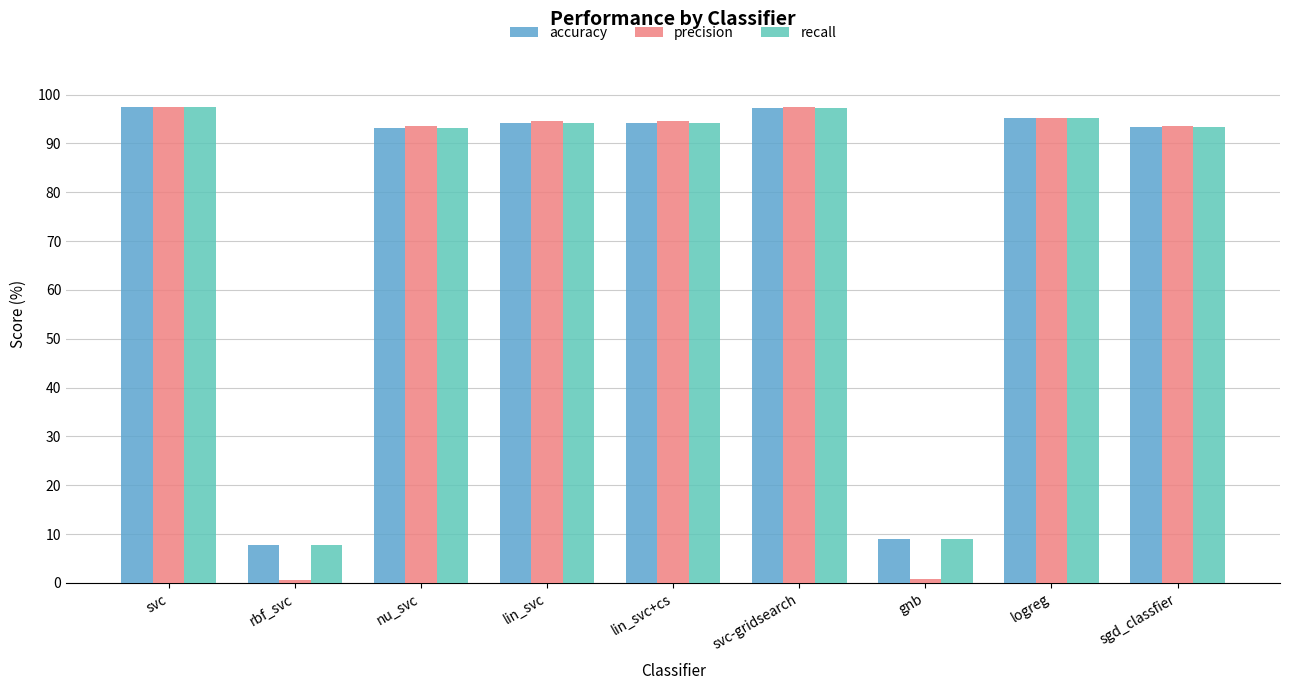

What is the maximum value shown in the chart?

97.5